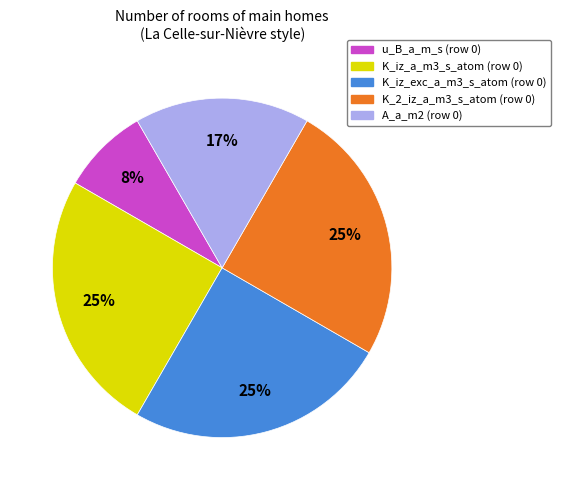

Does any single category account for the majority?

No